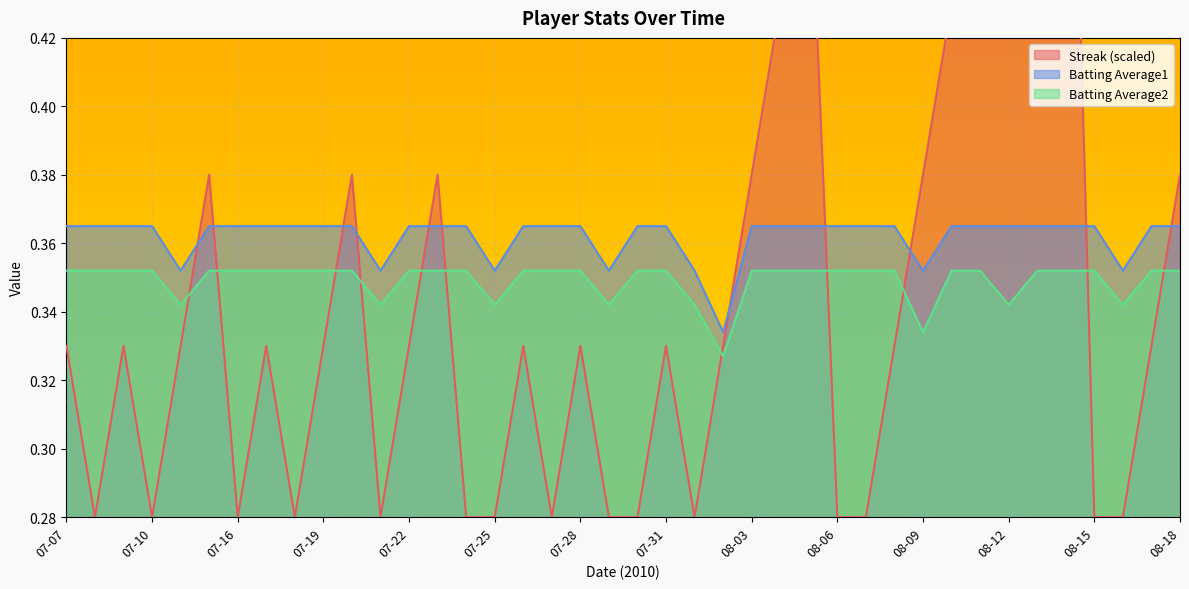

What is the sum of the Batting Average2 values at 07-23 and 08-12?

0.7